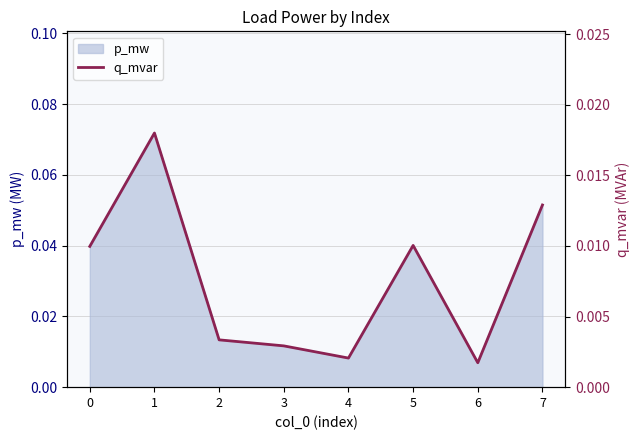

At which label is the value closest to 0?

6